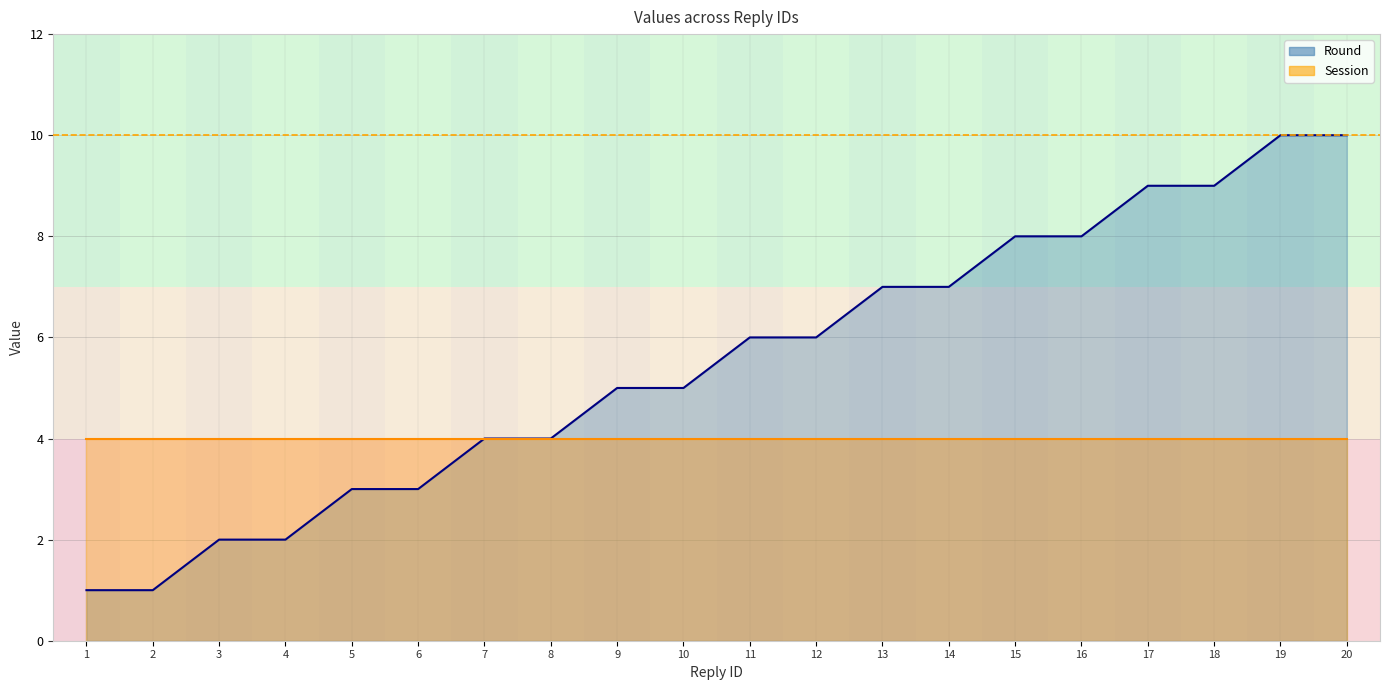

How many data points does each series have?

20